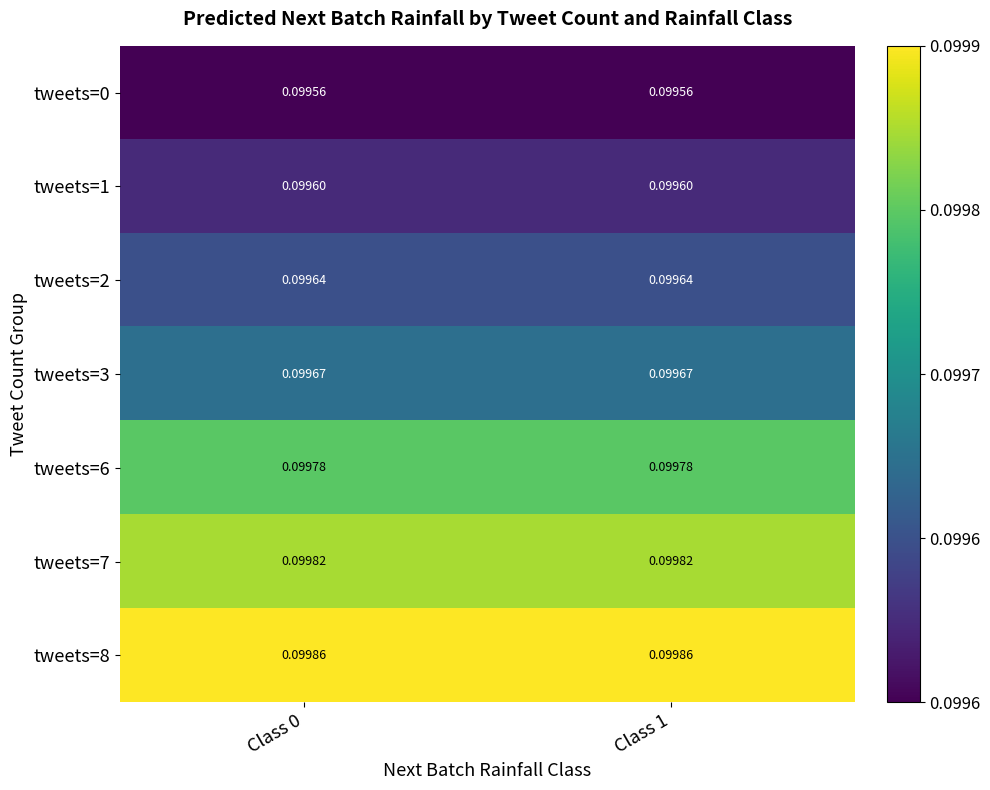

How many distinct data groups are displayed?

7